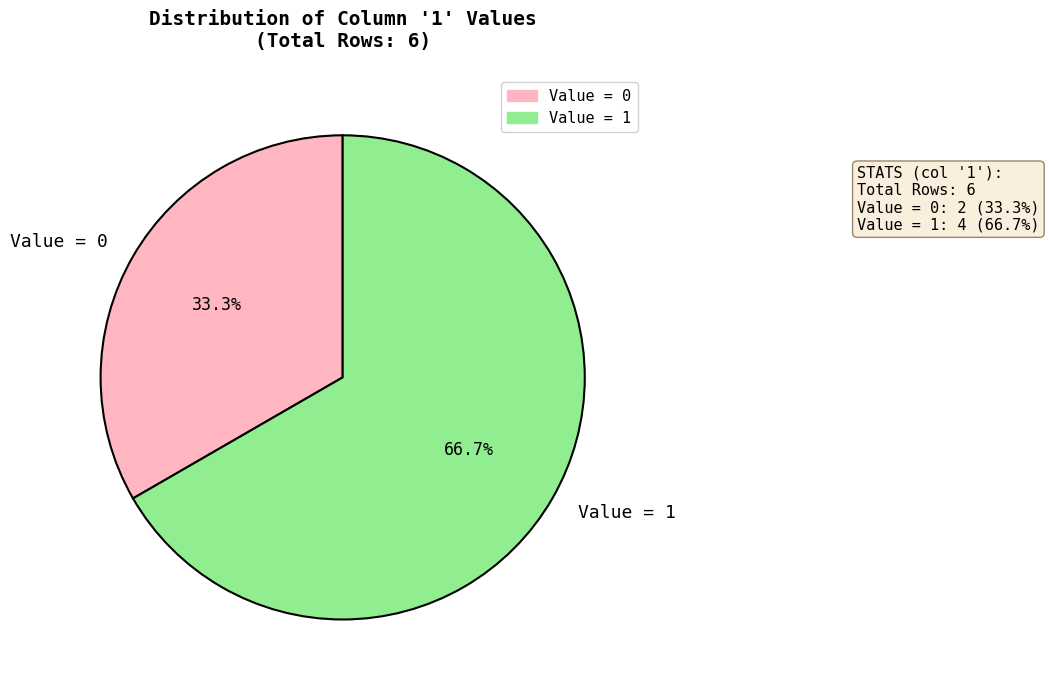

Rank the categories by value from highest to lowest.

Value = 1, Value = 0